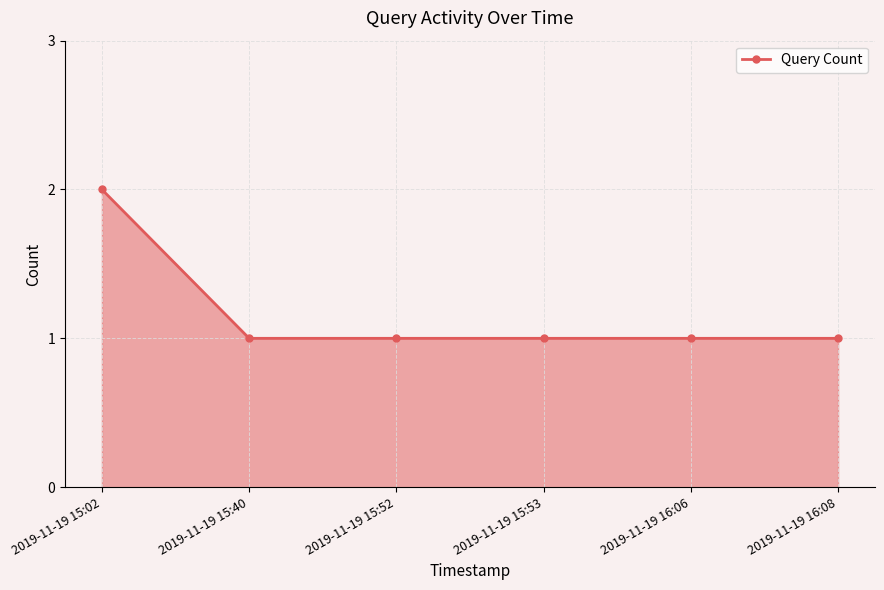

Count the number of categories in the chart.

6